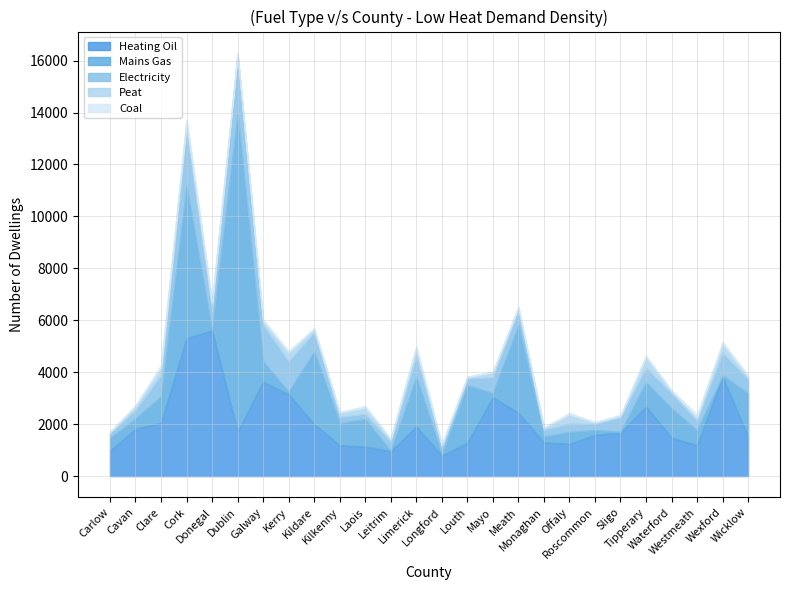

Which series has the largest total across all categories?

Heating Oil